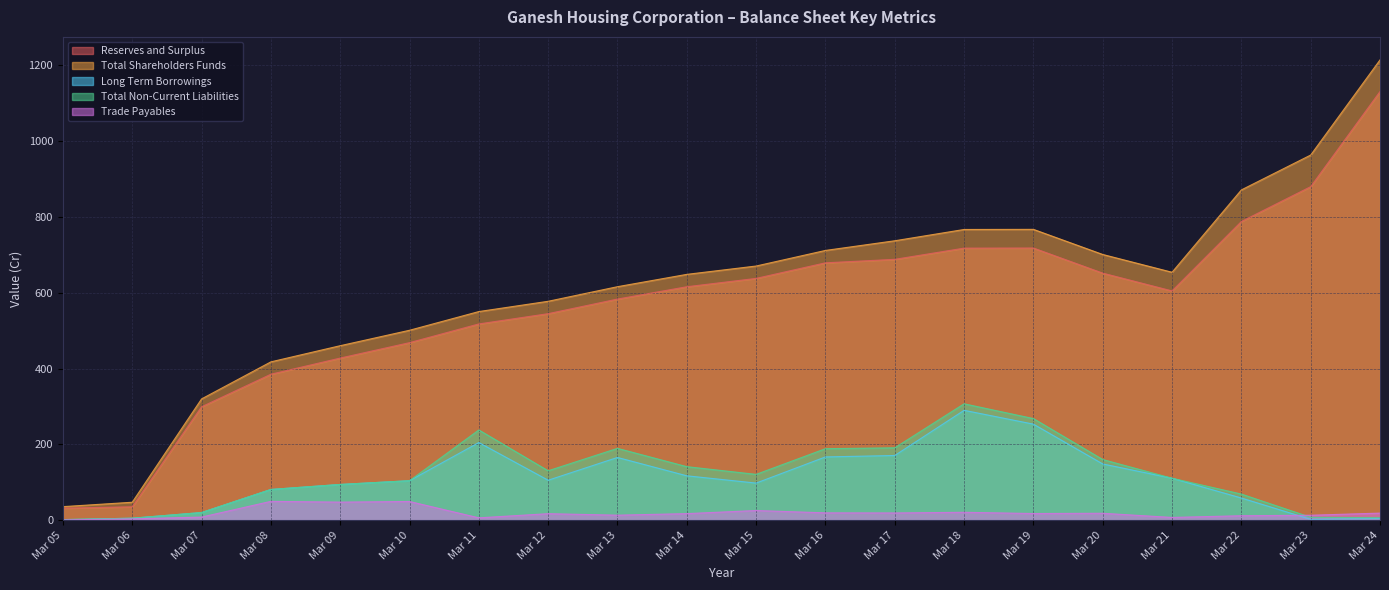

The value of Reserves and Surplus at Mar 15 is 1087.4. True or false?

False